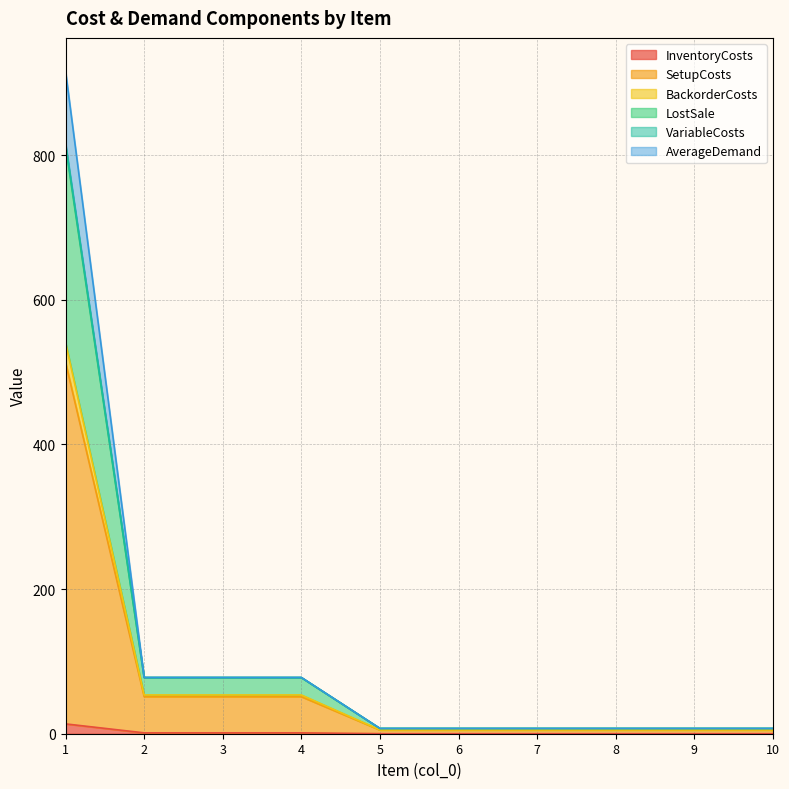

True or false: LostSale and InventoryCosts cross at least once.

False